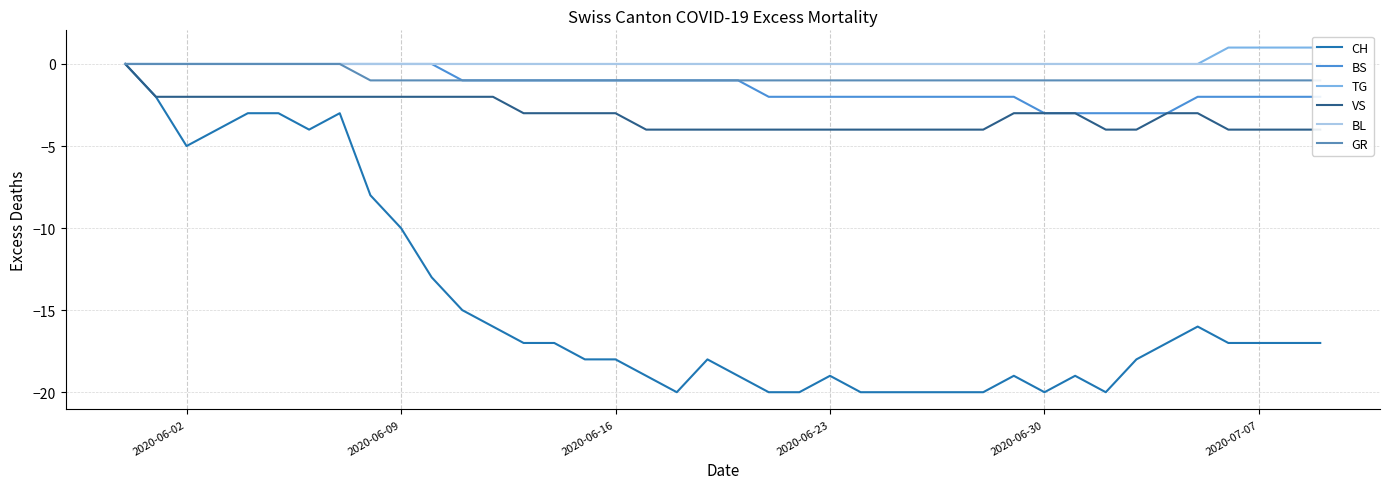

Is it true that CH equals -20 at 2020-06-30?

True